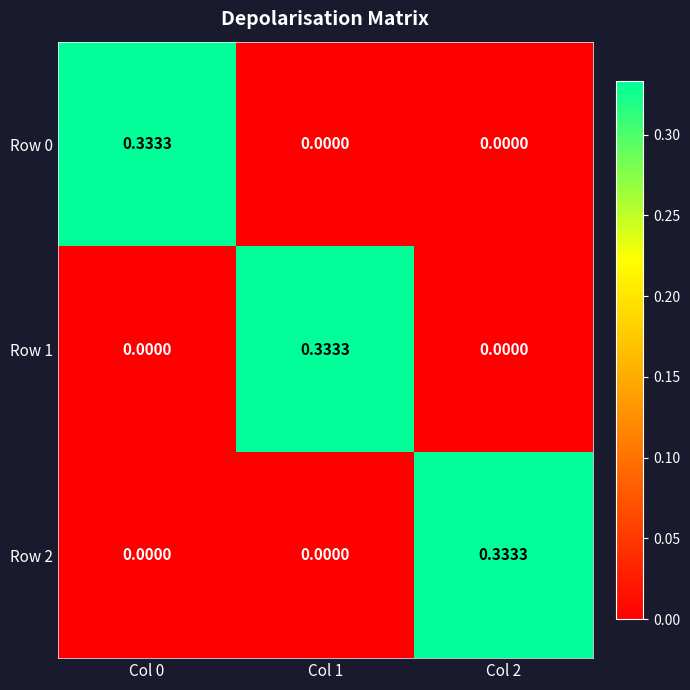

How many values in Row 0 are above zero?

1